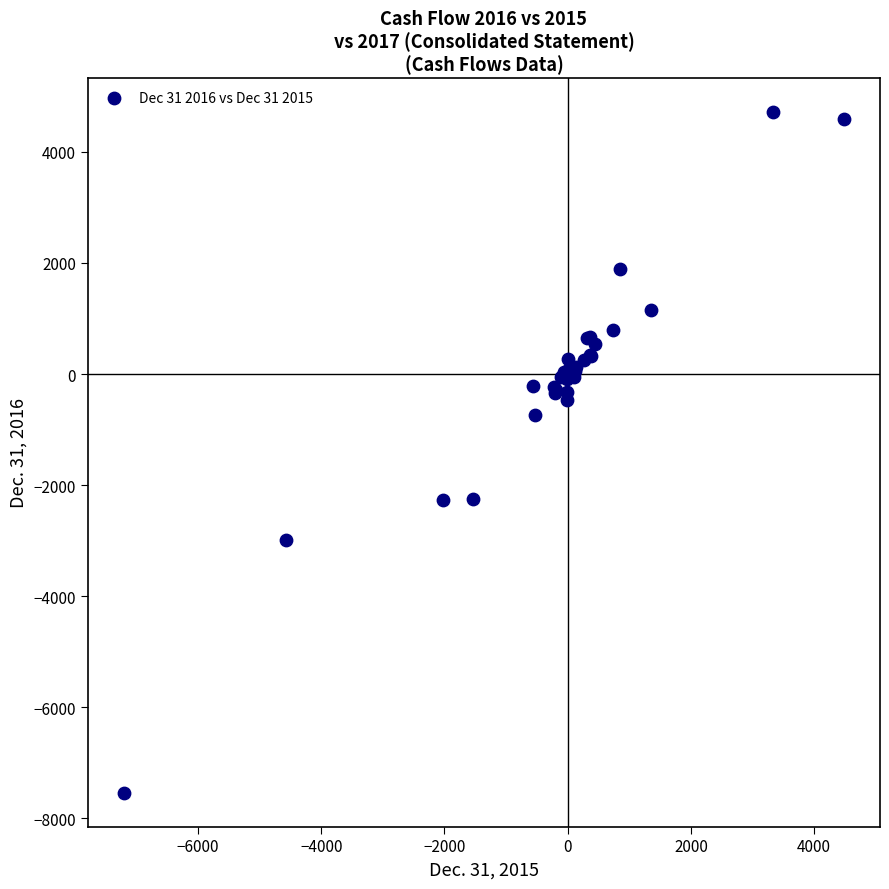

What Y value in the scatter plot is closest to -1412?

-738